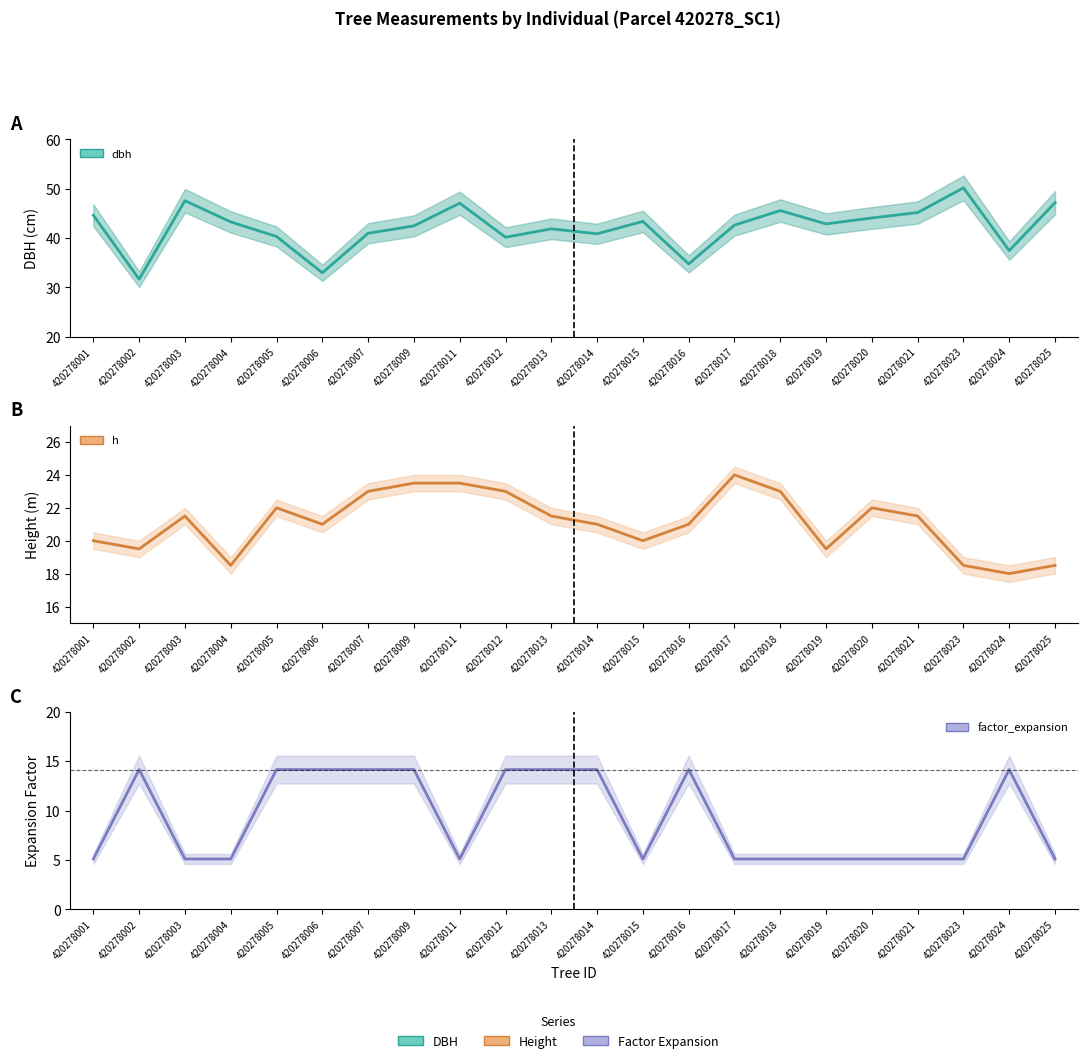

Reading right to left, transcribe all the data shown in this chart.

dbh: 420278025=47.1	420278024=37.5	420278023=50.1	420278021=45.1	420278020=44.0	420278019=42.9	420278018=45.5	420278017=42.6	420278016=34.8	420278015=43.4	420278014=40.9	420278013=41.9	420278012=40.1	420278011=47.0	420278009=42.5	420278007=41.0	420278006=33.0	420278005=40.3	420278004=43.2	420278003=47.5	420278002=31.6	420278001=44.6
h: 420278025=18.5	420278024=18.0	420278023=18.5	420278021=21.5	420278020=22.0	420278019=19.5	420278018=23.0	420278017=24.0	420278016=21.0	420278015=20.0	420278014=21.0	420278013=21.5	420278012=23.0	420278011=23.5	420278009=23.5	420278007=23.0	420278006=21.0	420278005=22.0	420278004=18.5	420278003=21.5	420278002=19.5	420278001=20.0
factor_expansion: 420278025=5.1	420278024=14.2	420278023=5.1	420278021=5.1	420278020=5.1	420278019=5.1	420278018=5.1	420278017=5.1	420278016=14.2	420278015=5.1	420278014=14.2	420278013=14.2	420278012=14.2	420278011=5.1	420278009=14.2	420278007=14.2	420278006=14.2	420278005=14.2	420278004=5.1	420278003=5.1	420278002=14.2	420278001=5.1